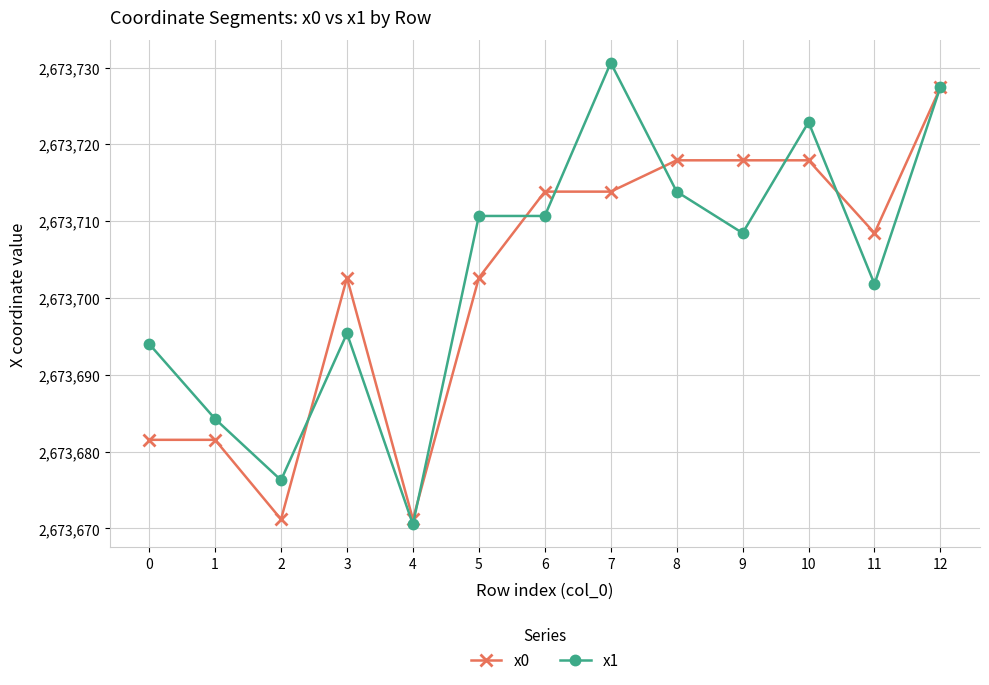

Which series has the largest total across all categories?

x1